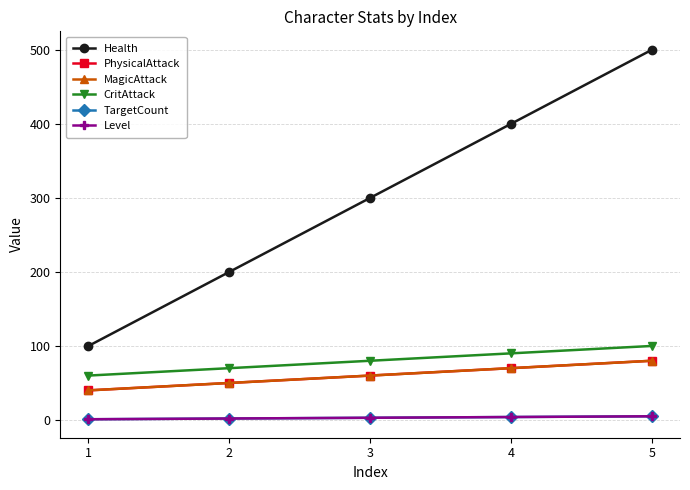

Is this an area chart (filled region under the line)?

No